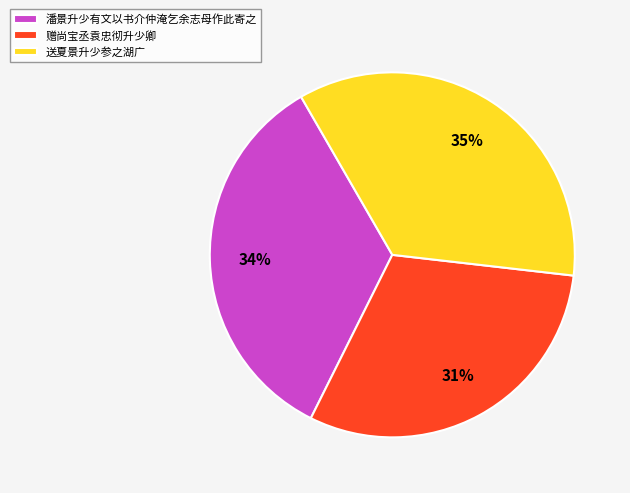

How many slices are in this pie chart?

3